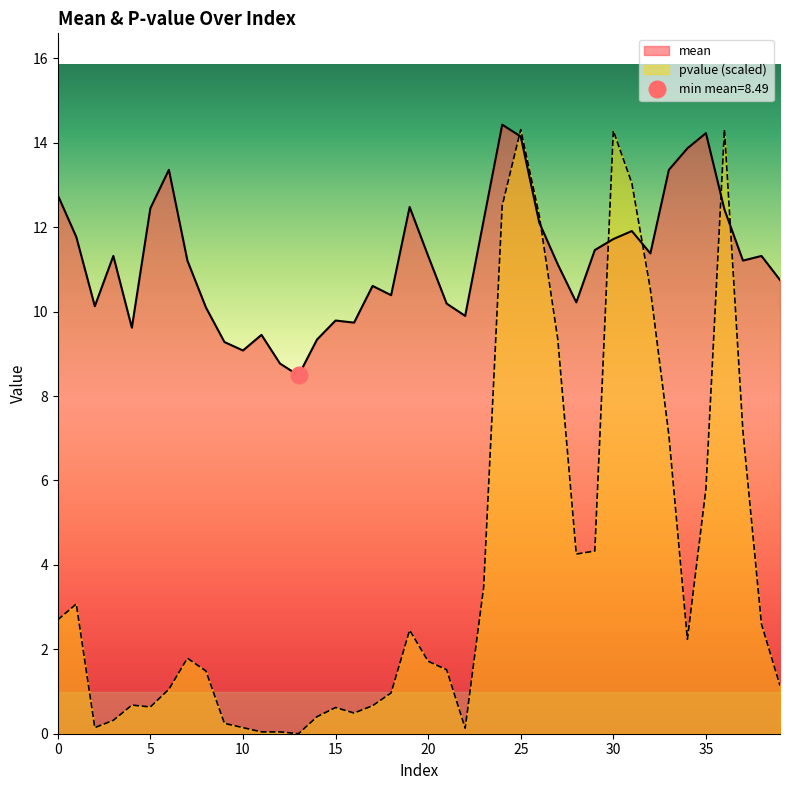

Which series ends up on top after the final intersection of mean and pvalue?

mean